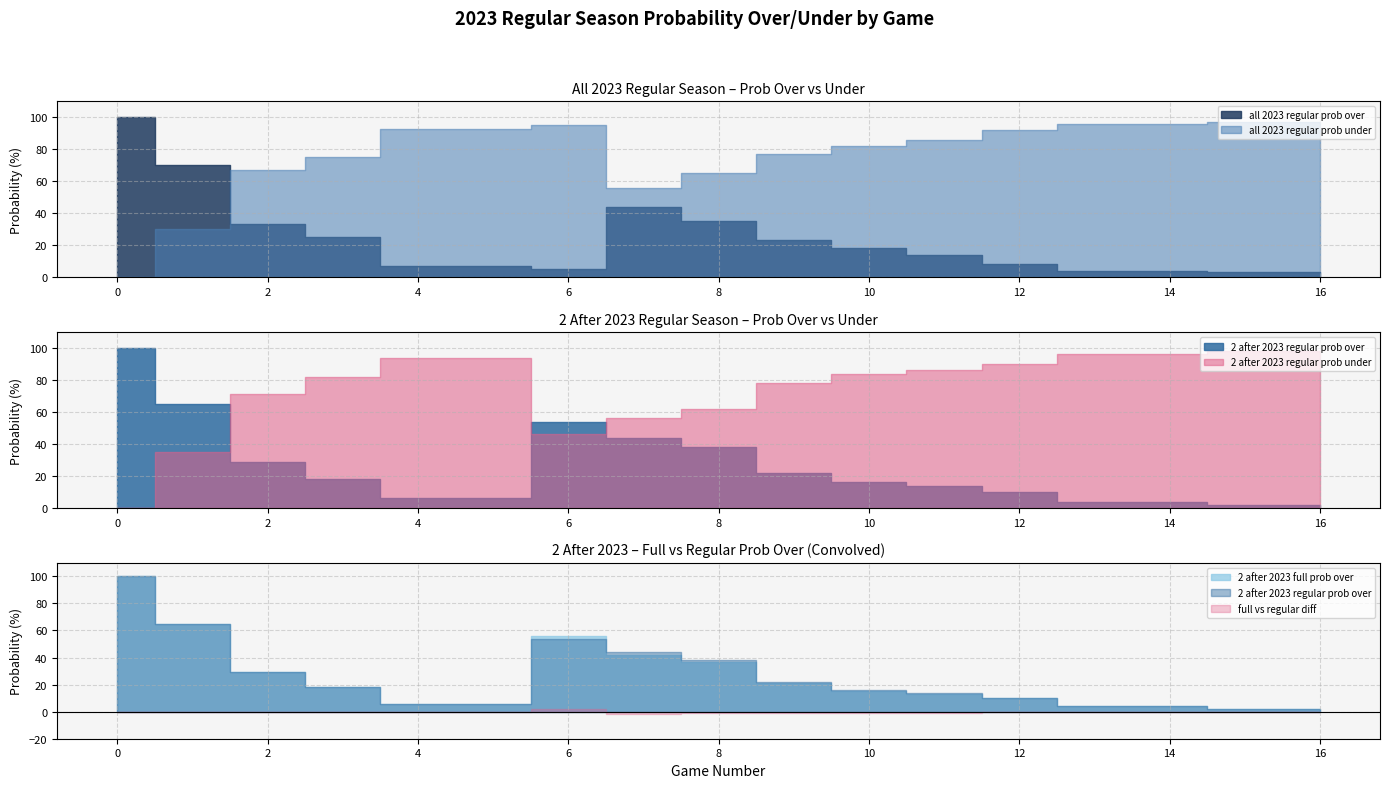

How many data points in 2 after 2023 regular prob over are less than 16?

8